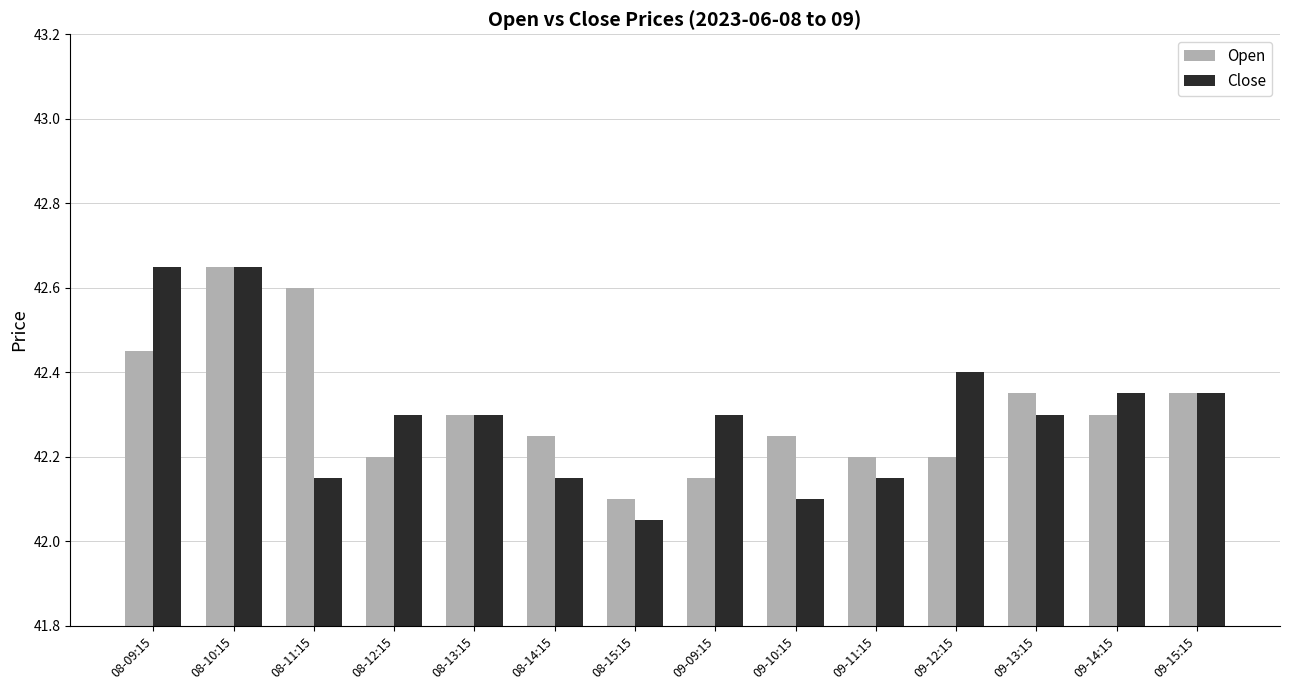

Between 08-13:15 and 09-09:15, which series saw the biggest shift?

Open